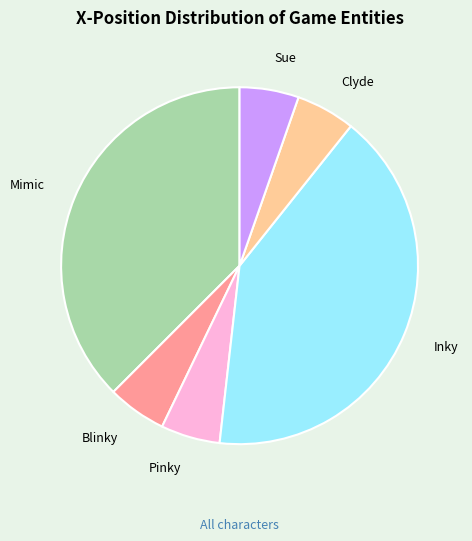

Combined, do Clyde and Mimic account for over 50%?

No